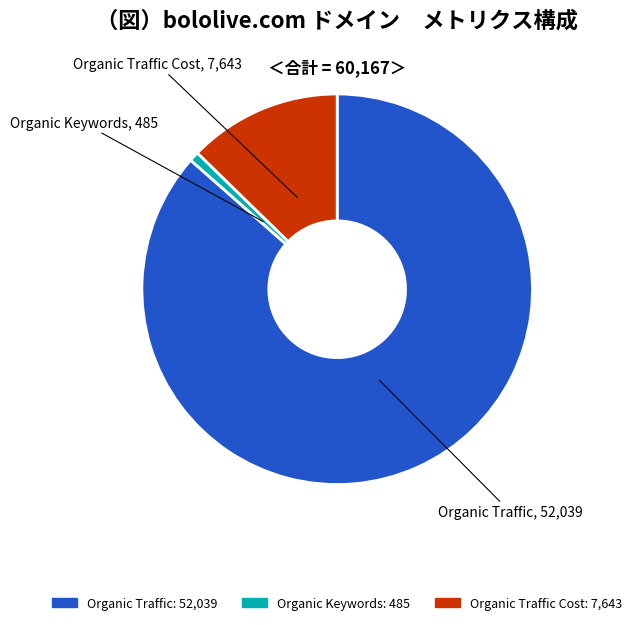

Does any single category account for the majority?

Yes